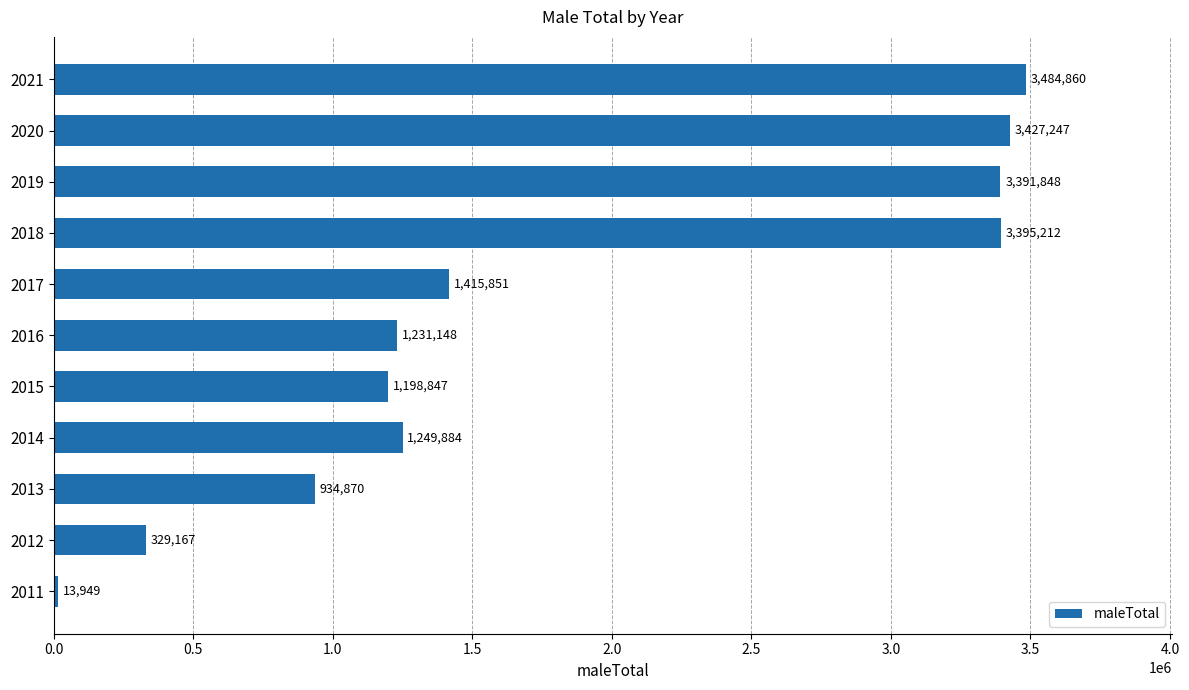

What is the greatest value displayed?

3484860